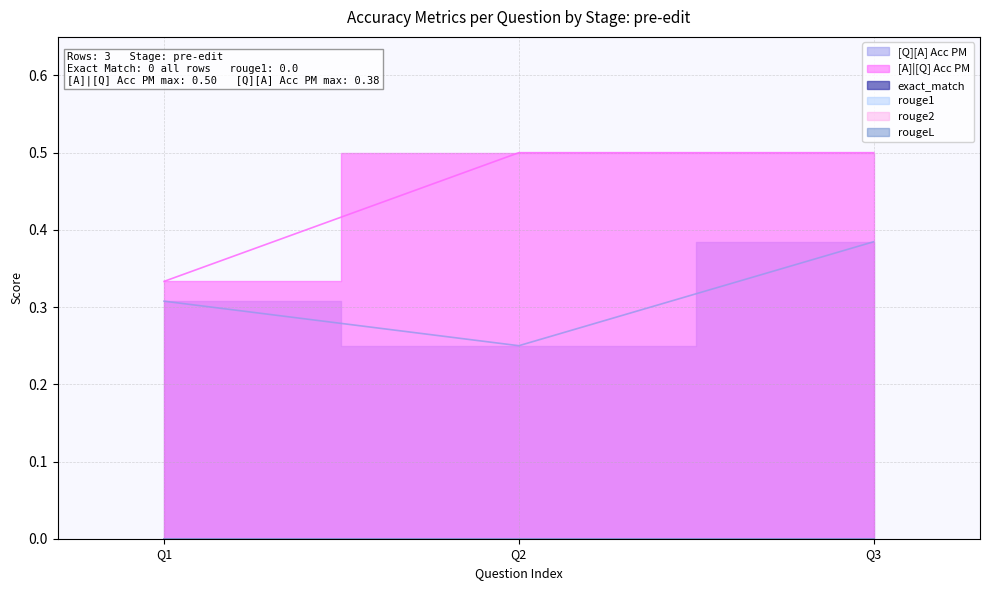

Reading left to right, what are all the values shown in this chart?

[Q][A] Acc PM: single_hop_efficacy (who is mother)=0.3	single_hop_efficacy (what is bai yun)=0.2	multi_hop_efficacy (what type of animal)=0.4
[A]|[Q] Acc PM: single_hop_efficacy (who is mother)=0.3	single_hop_efficacy (what is bai yun)=0.5	multi_hop_efficacy (what type of animal)=0.5
exact_match: single_hop_efficacy (who is mother)=0.0	single_hop_efficacy (what is bai yun)=0.0	multi_hop_efficacy (what type of animal)=0.0
rouge1: single_hop_efficacy (who is mother)=0.0	single_hop_efficacy (what is bai yun)=0.0	multi_hop_efficacy (what type of animal)=0.0
rouge2: single_hop_efficacy (who is mother)=0.0	single_hop_efficacy (what is bai yun)=0.0	multi_hop_efficacy (what type of animal)=0.0
rougeL: single_hop_efficacy (who is mother)=0.0	single_hop_efficacy (what is bai yun)=0.0	multi_hop_efficacy (what type of animal)=0.0